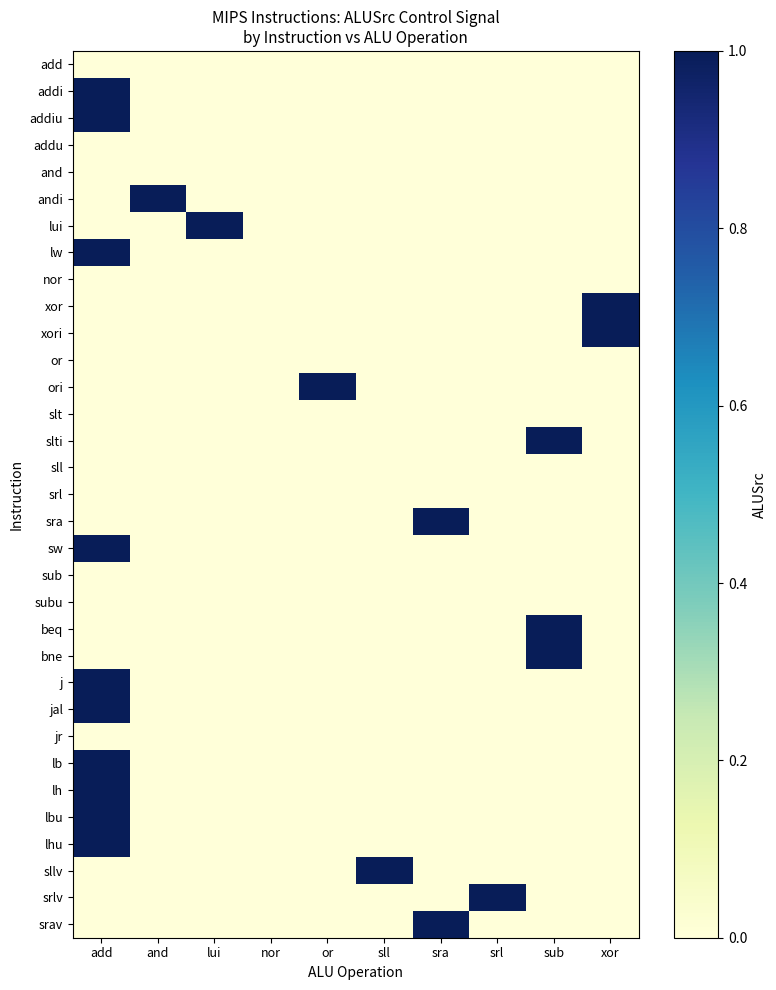

Count the number of data series in this chart.

33